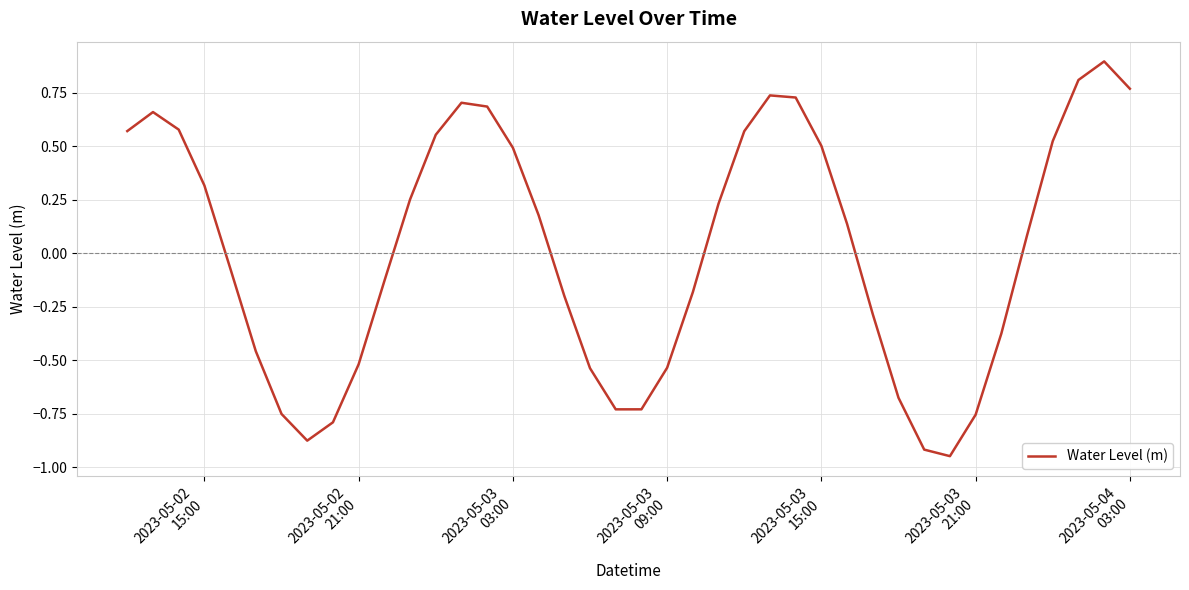

What is the greatest value displayed?

0.9